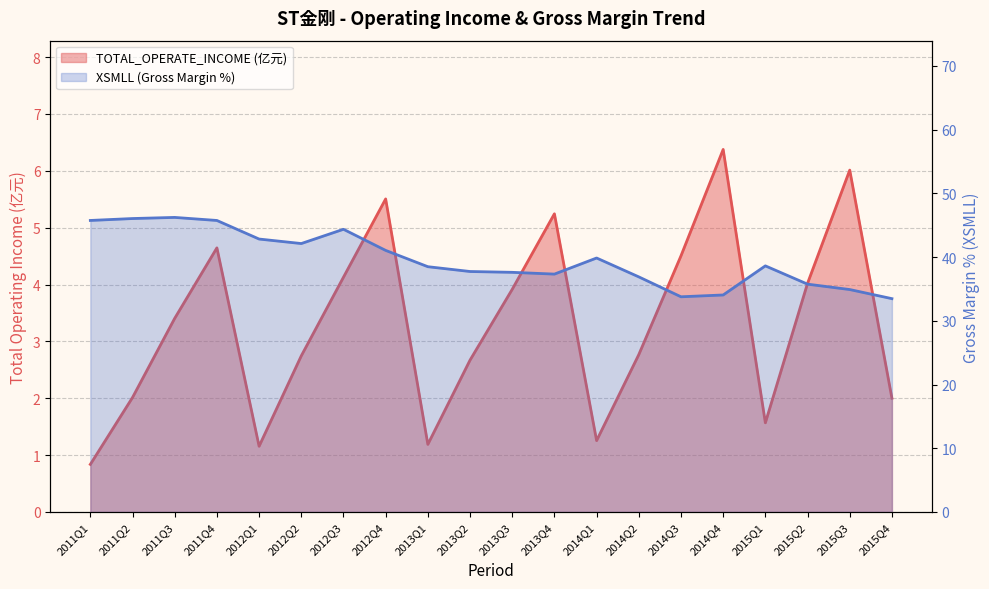

True or false: TOTAL_OPERATE_INCOME has more than 1 points higher than both neighbors.

True